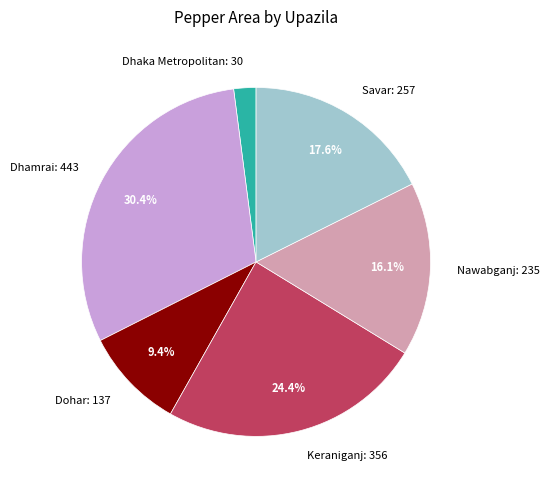

Is it true that Nawabganj is 16% of the pie?

True